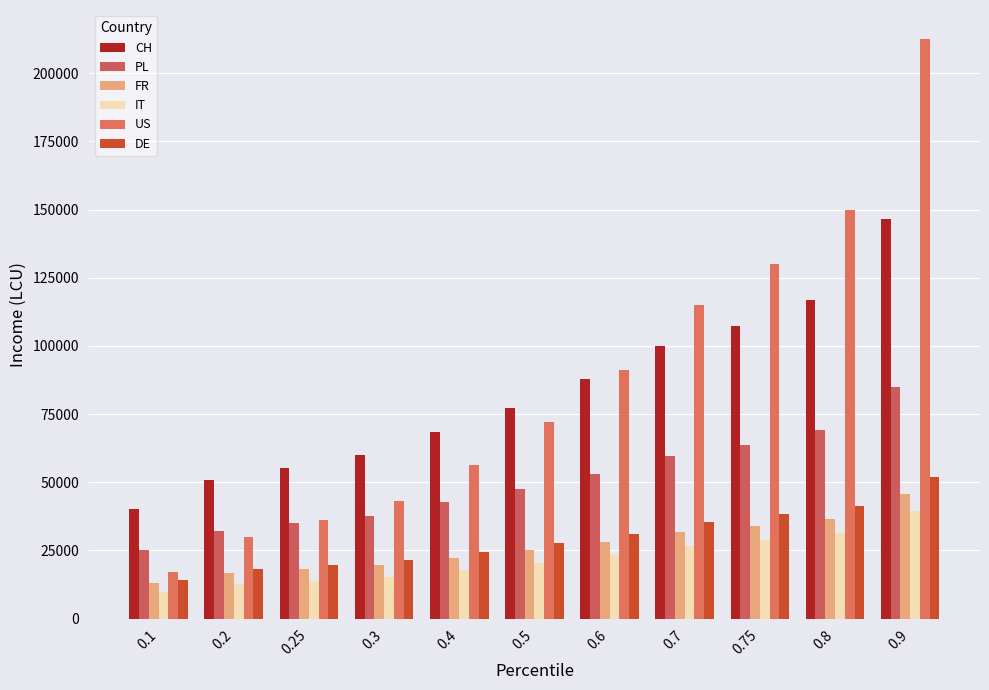

Reading left to right, list all the values displayed in this chart.

CH: 0.1=40271.3	0.2=50784.8	0.25=55393.5	0.3=59852.6	0.4=68412.5	0.5=77170.7	0.6=87947.7	0.7=99976.5	0.75=107184.5	0.8=116904.0	0.9=146643.9
PL: 0.1=25323.5	0.2=32307.6	0.25=35237.9	0.3=37805.3	0.4=42734.7	0.5=47609.5	0.6=52935.3	0.7=59705.0	0.75=63657.6	0.8=69100.7	0.9=85005.3
FR: 0.1=12997.2	0.2=16596.7	0.25=18144.5	0.3=19647.7	0.4=22348.3	0.5=25066.6	0.6=27997.4	0.7=31759.6	0.75=34020.6	0.8=36659.1	0.9=45688.8
IT: 0.1=9588.6	0.2=12588.9	0.25=13979.1	0.3=15190.6	0.4=18000.9	0.5=20469.3	0.6=23439.7	0.7=26792.2	0.75=28889.8	0.8=31440.9	0.9=39493.7
US: 0.1=16936.8	0.2=30031.5	0.25=36205.1	0.3=43108.4	0.4=56375.8	0.5=72097.2	0.6=91173.9	0.7=114965.9	0.75=129899.0	0.8=149695.9	0.9=212538.5
DE: 0.1=14190.0	0.2=18104.0	0.25=19836.0	0.3=21415.0	0.4=24440.0	0.5=27556.0	0.6=31182.0	0.7=35572.0	0.75=38196.0	0.8=41370.0	0.9=51810.0